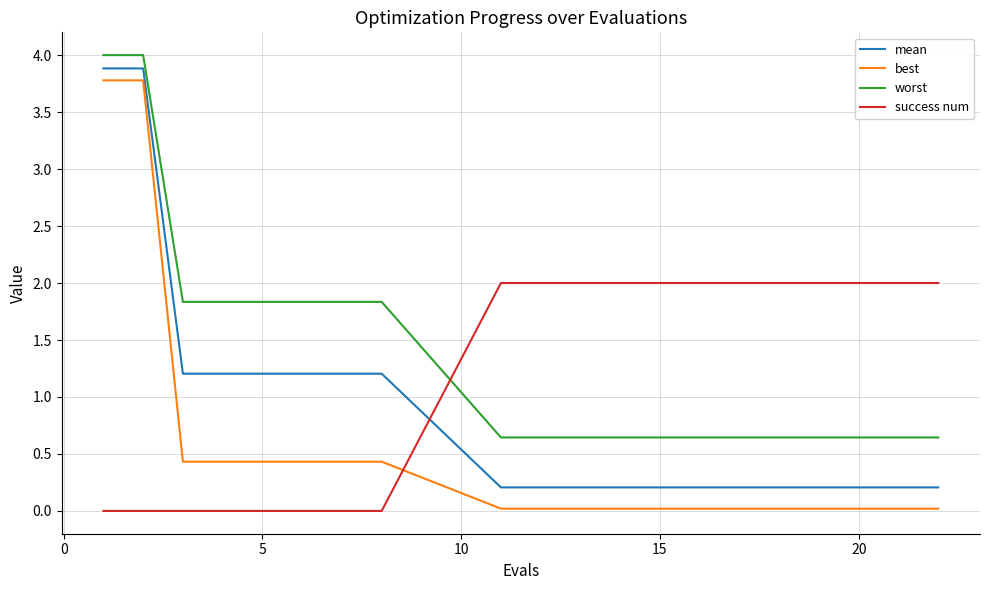

What is the greatest value displayed?

4.0